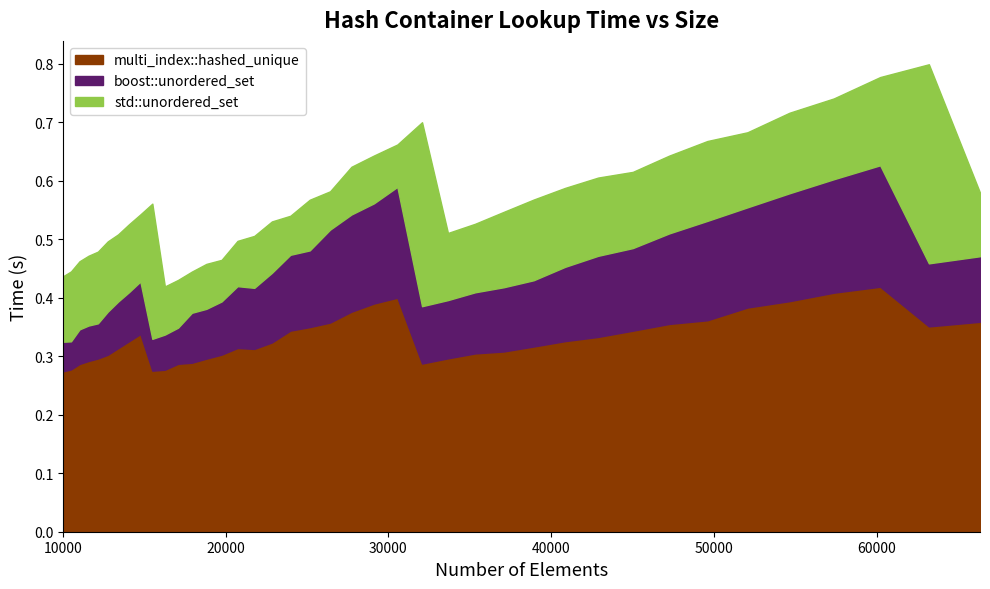

Is it true that boost::unordered_set equals 0.6 at 23?

True